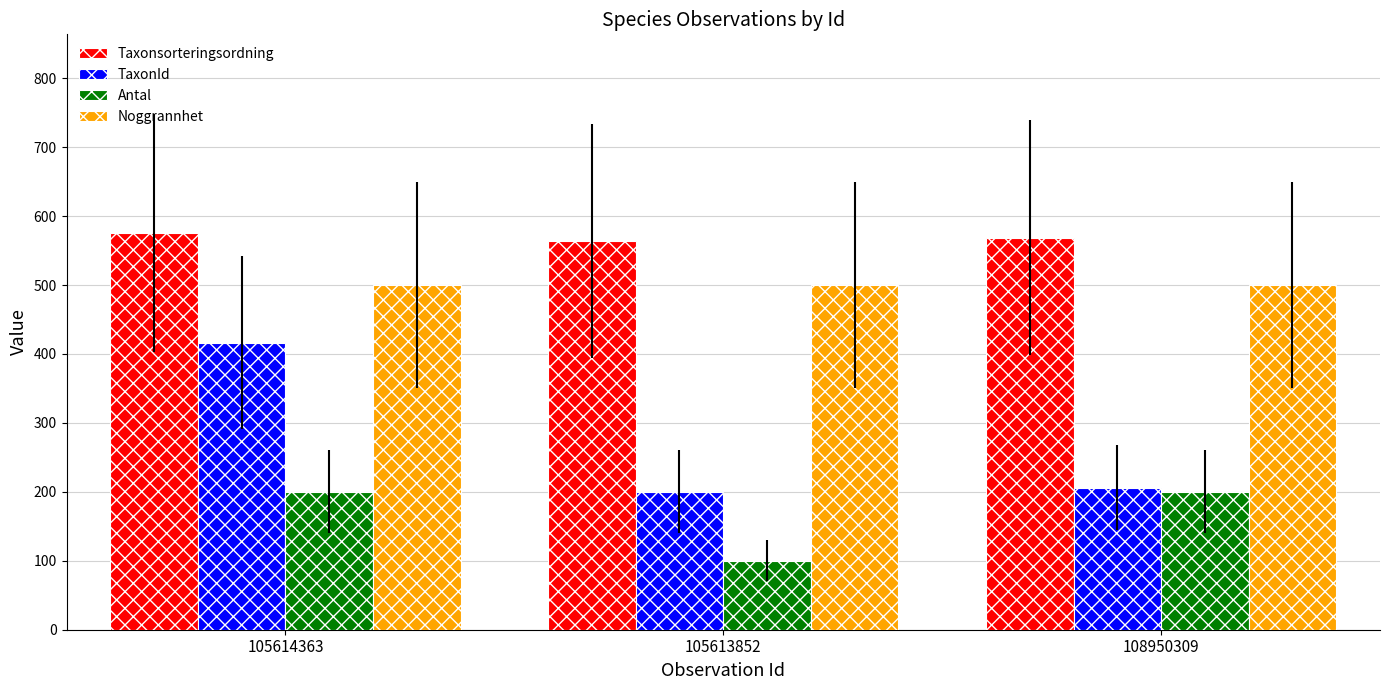

What is the label of the 3rd bar from the left?

108950309